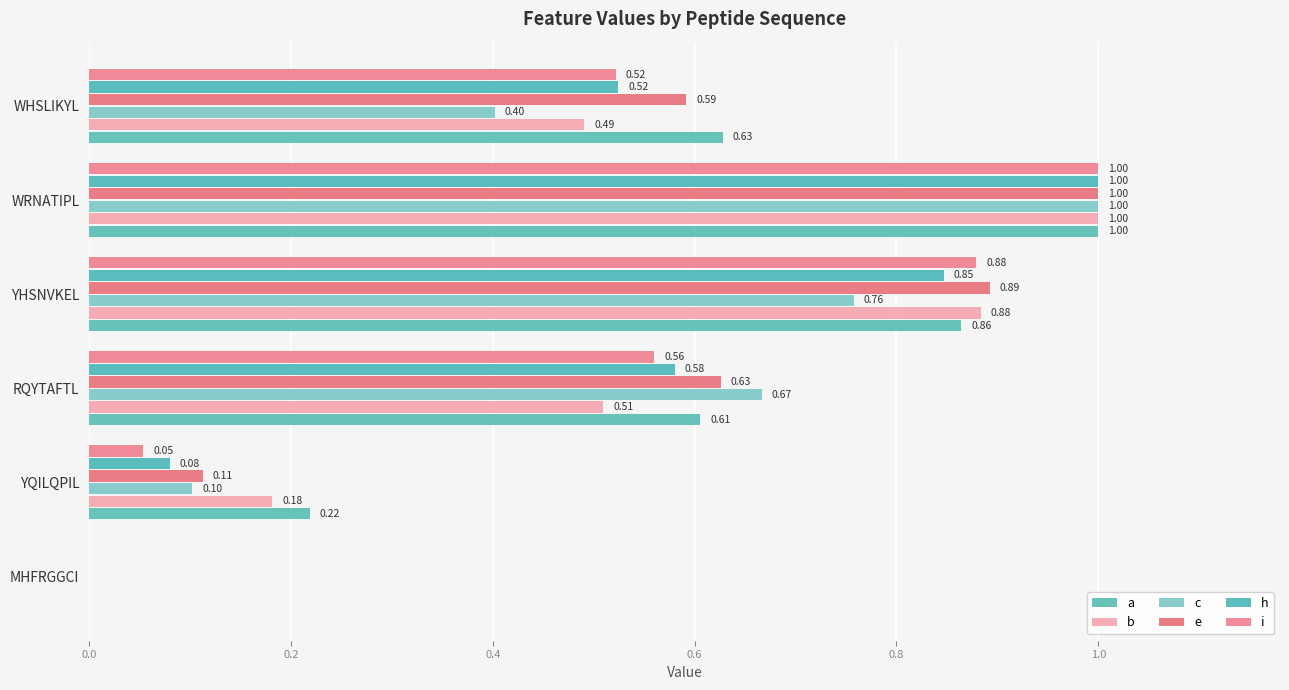

What are all the series names shown in the legend?

a, b, c, e, h, i